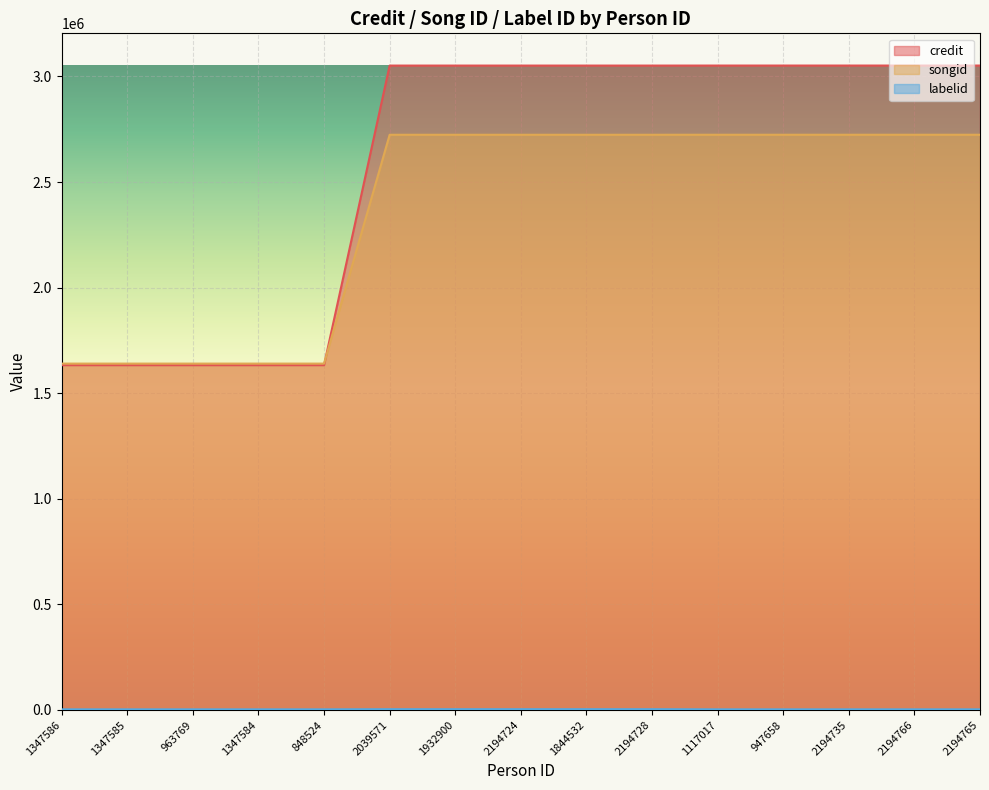

Rank the series by their maximum value, from lowest to highest.

labelid, songid, credit